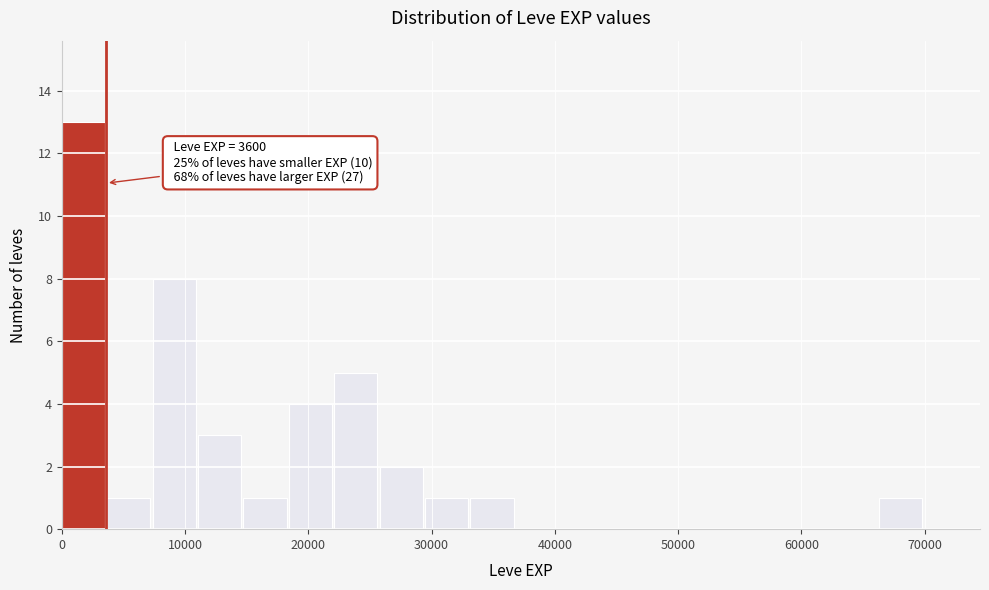

Read against the x-axis, roughly where is the centre of the tallest bar?

2000